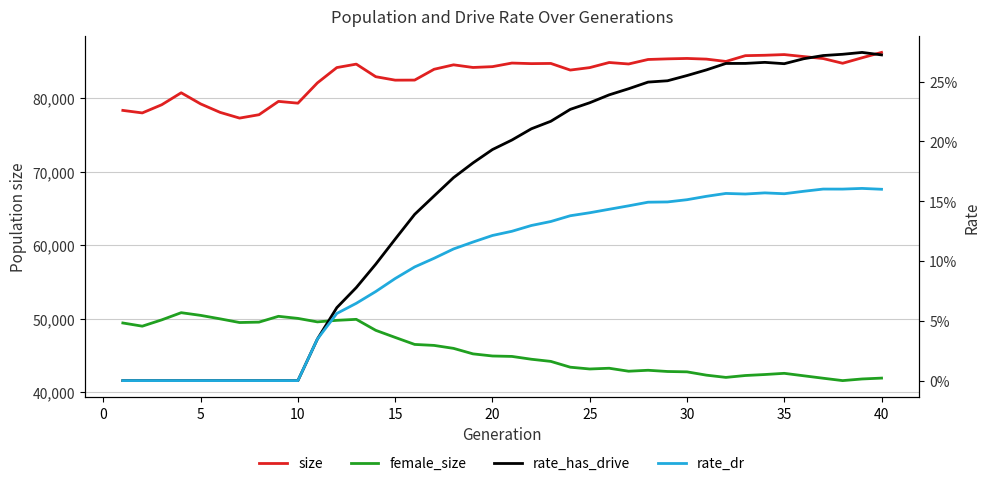

How many values in the rate_dr series exceed 0?

30